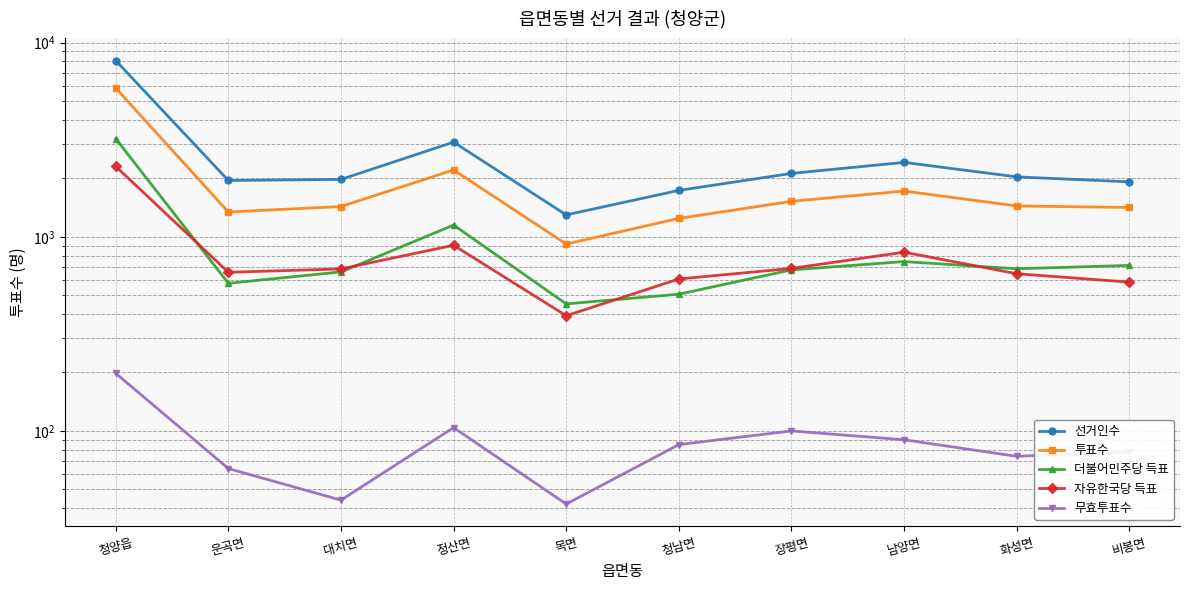

What is the difference between the 투표수 values at 화성면 and 청남면?

198